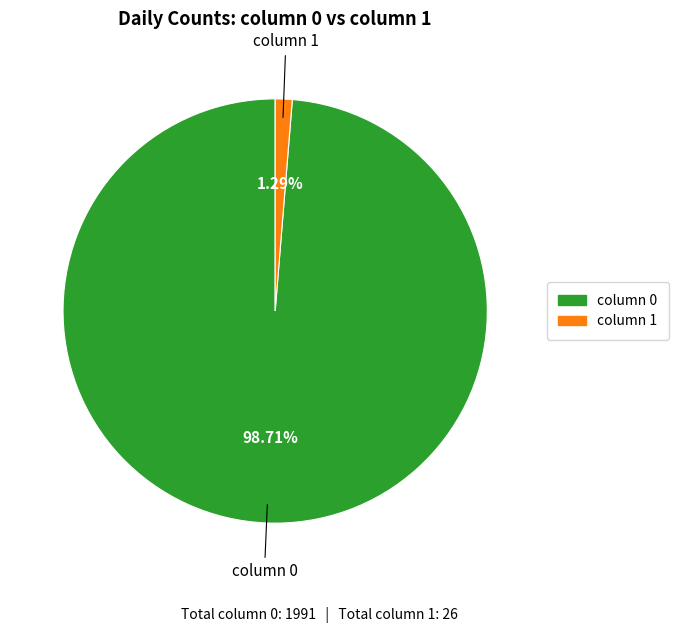

How many segments does this pie chart have?

2